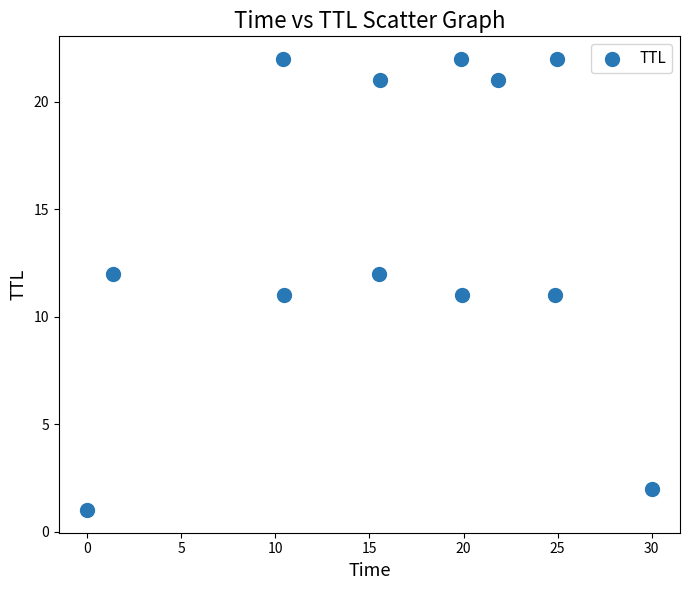

What is the average Y value?

14